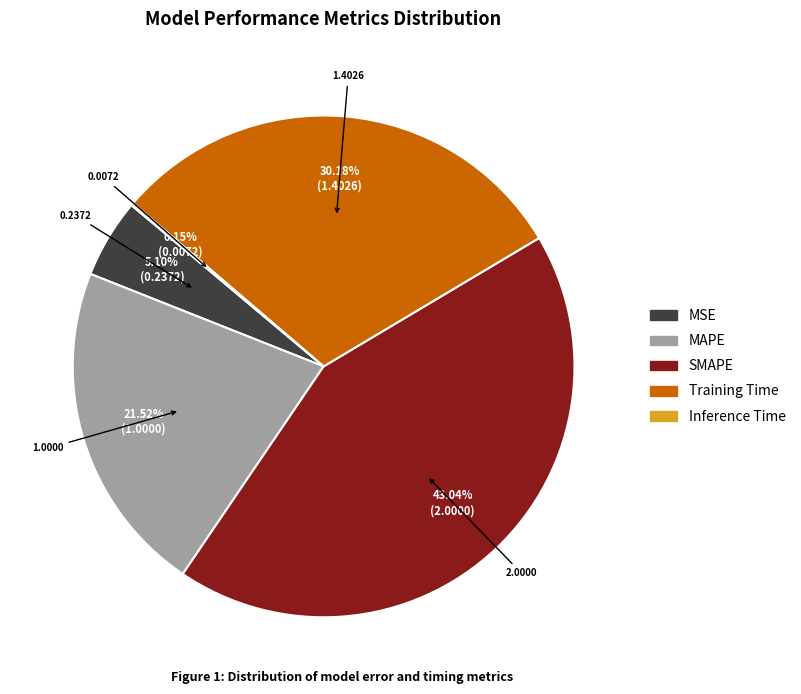

What is the ratio of the value at MAPE to the value at SMAPE?

0.5